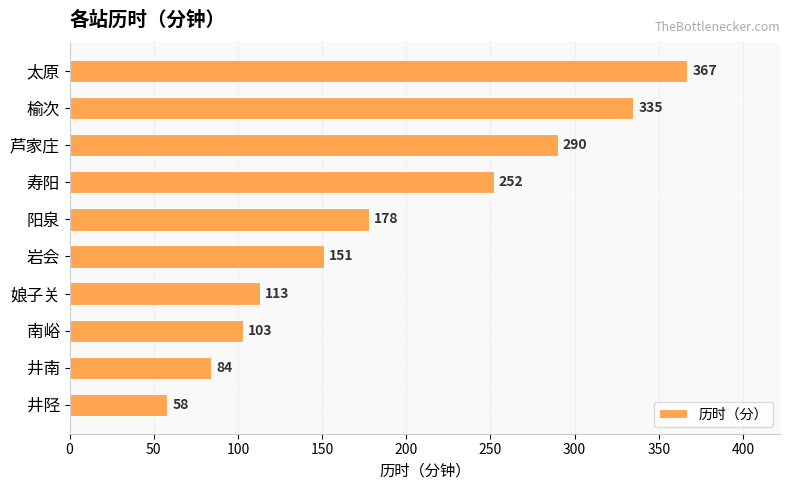

The value at 阳泉 is 273. True or false?

False